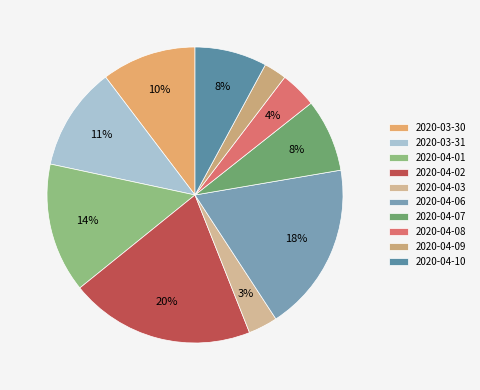

What is the total percentage of 2020-04-03 and 2020-04-08?

7.2%